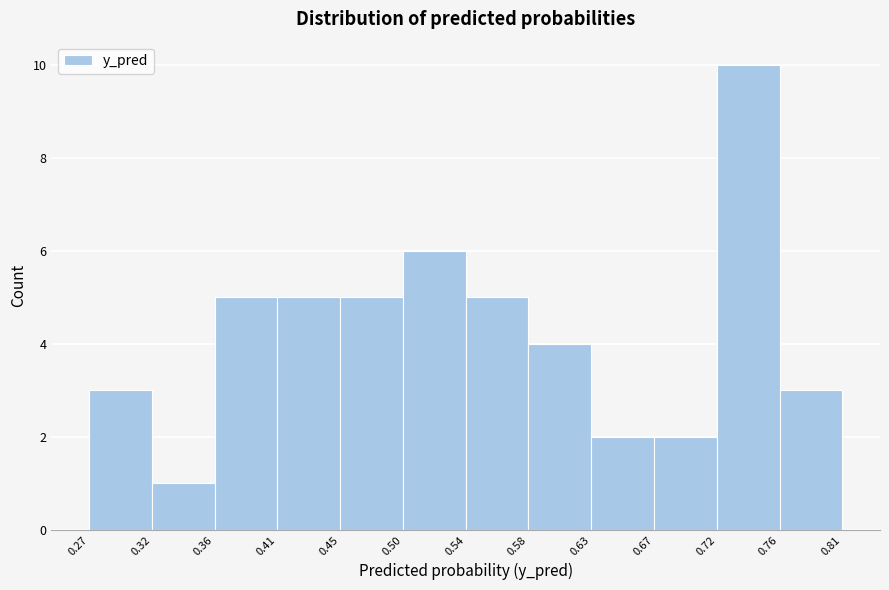

Which range on the x-axis has the tallest bar?

0.72 to 0.76